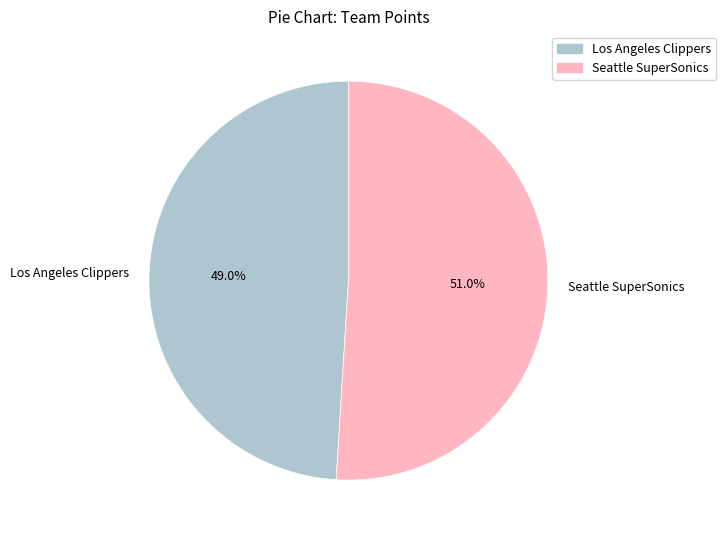

Rank the categories by value from highest to lowest.

Seattle SuperSonics, Los Angeles Clippers